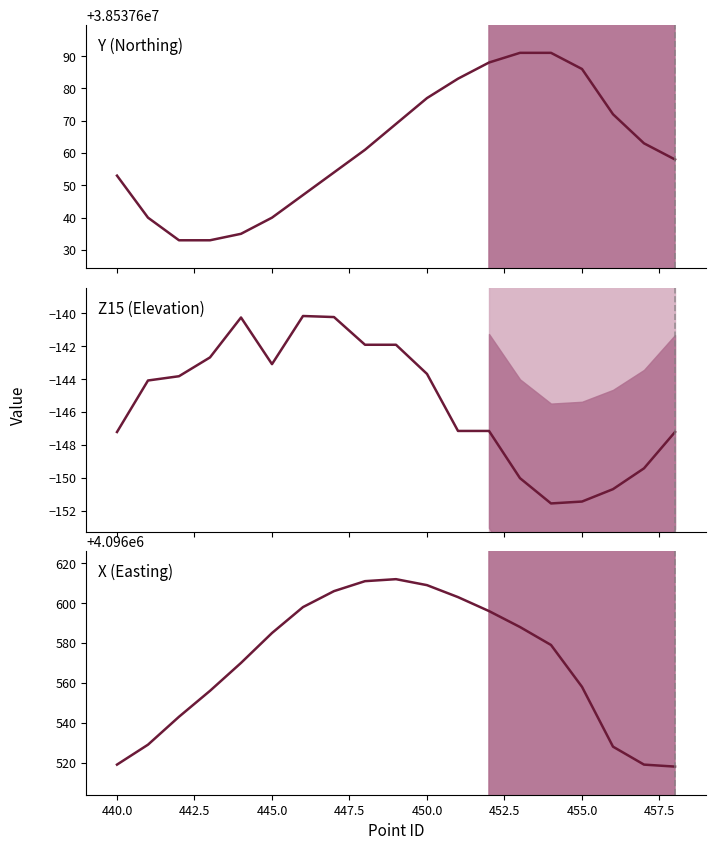

Which series has the largest total across all categories?

Y (Northing)